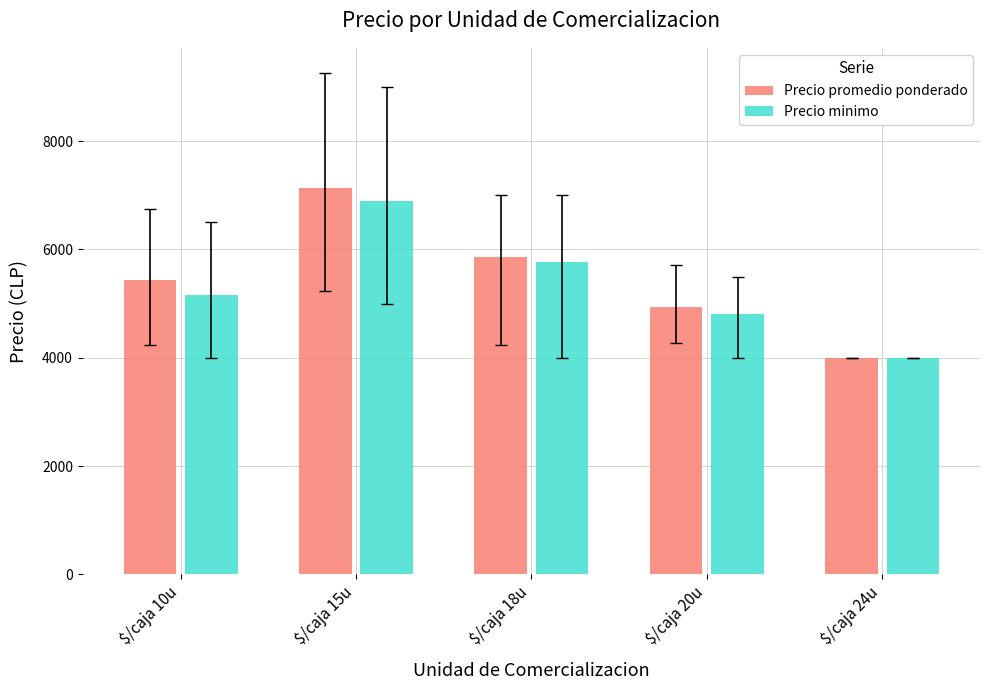

Rank the series at $/caja 15u from lowest to highest value.

Precio minimo, Precio promedio ponderado